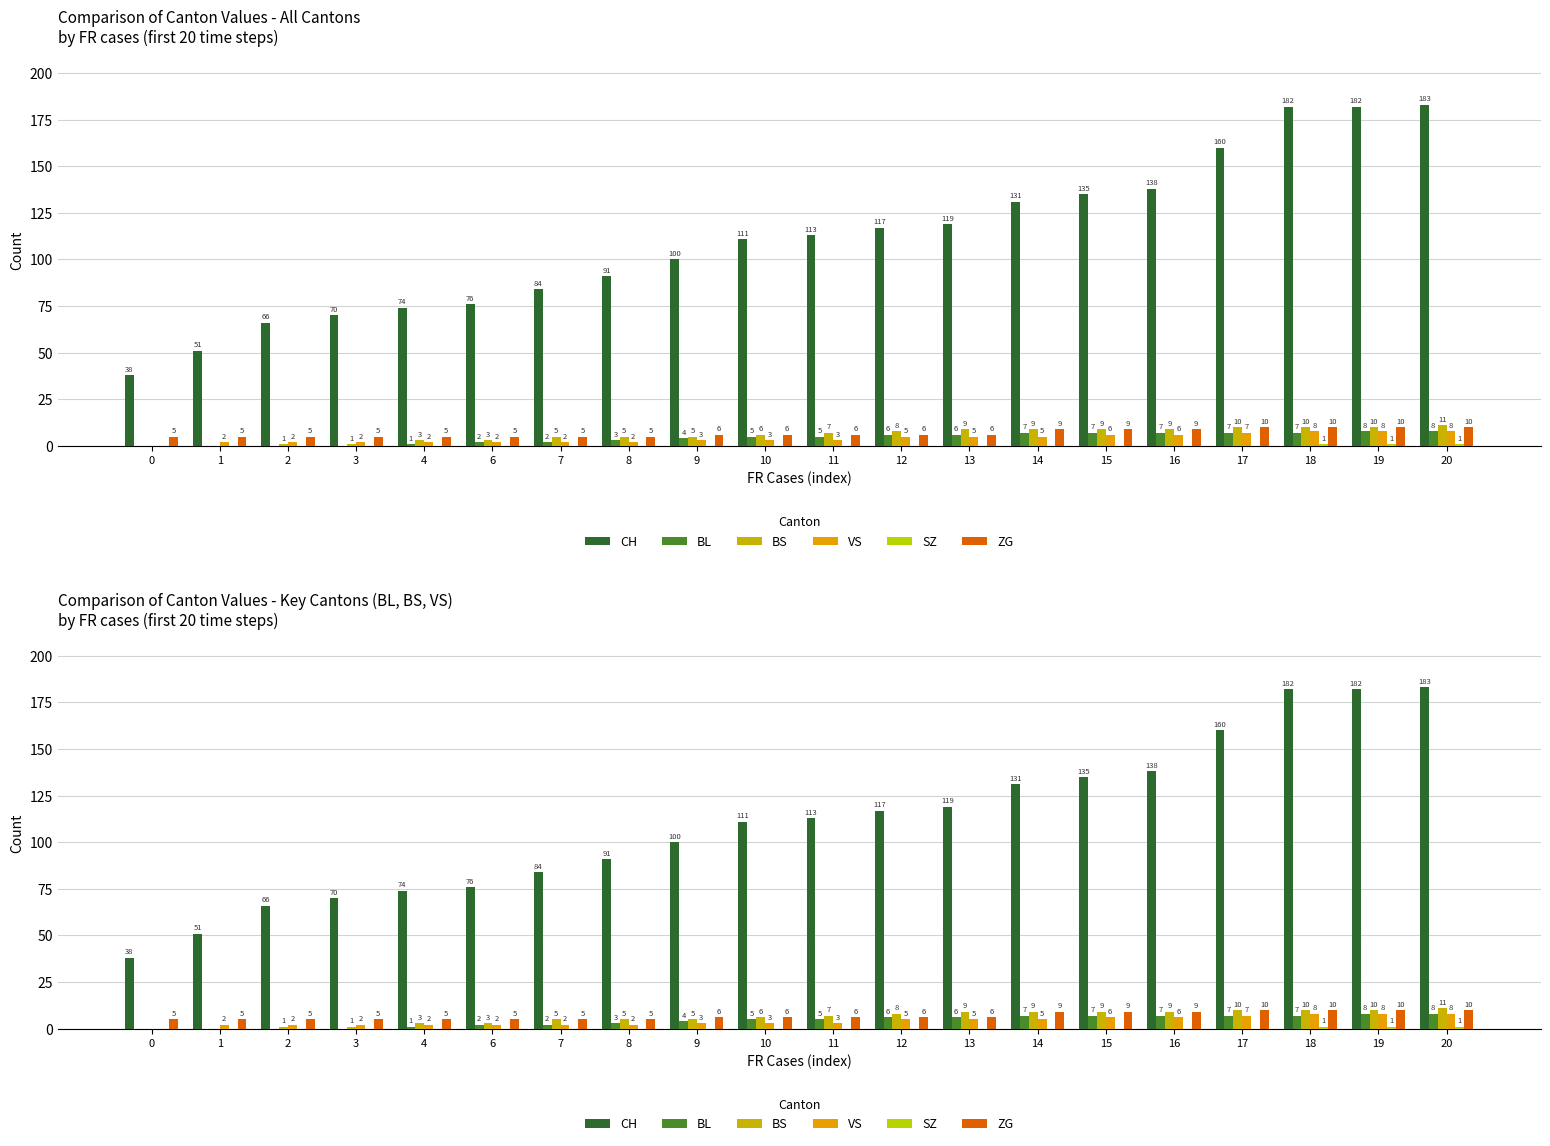

At which label is ZG closest to 7?

9